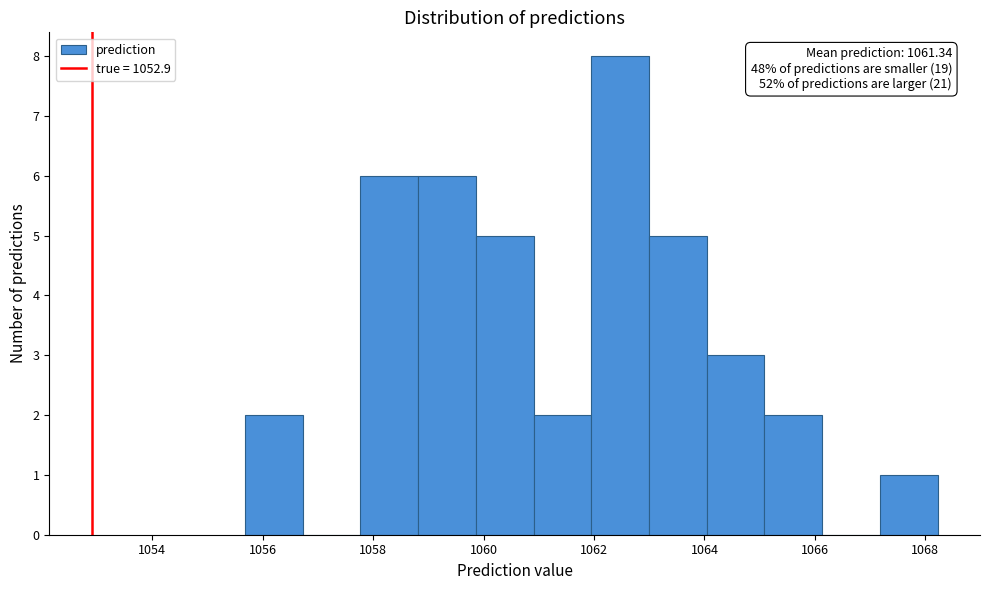

Over which range of the x-axis is the bar tallest?

1062.0 to 1063.0